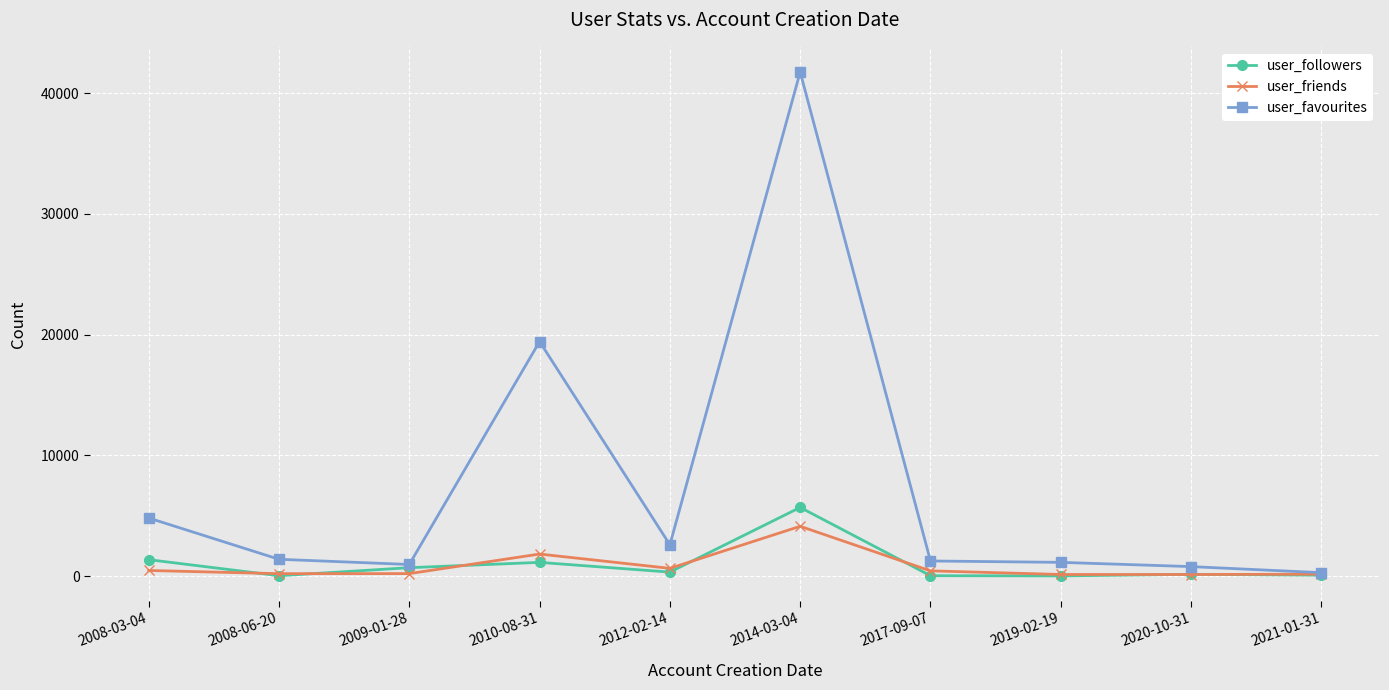

What is the label of the 10th point from the left?

2021-01-31